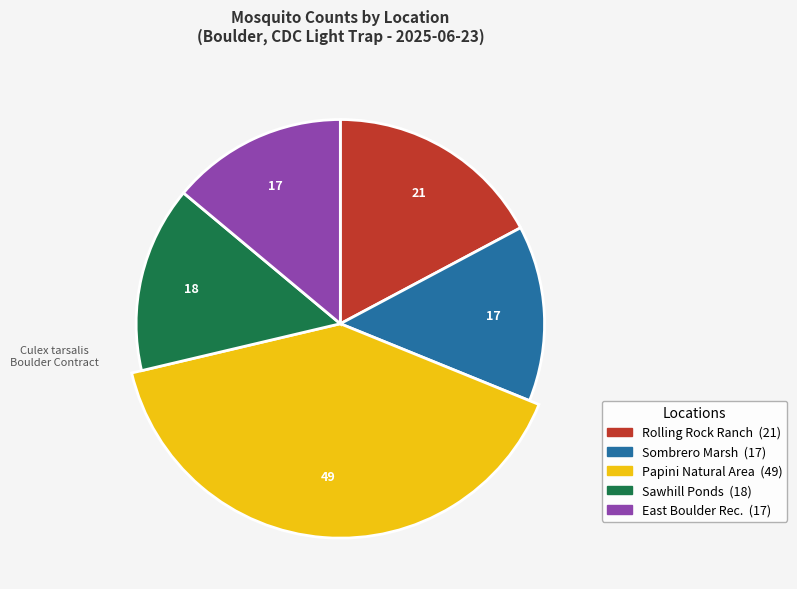

True or false: East Boulder Rec. accounts for 14% of the total.

True